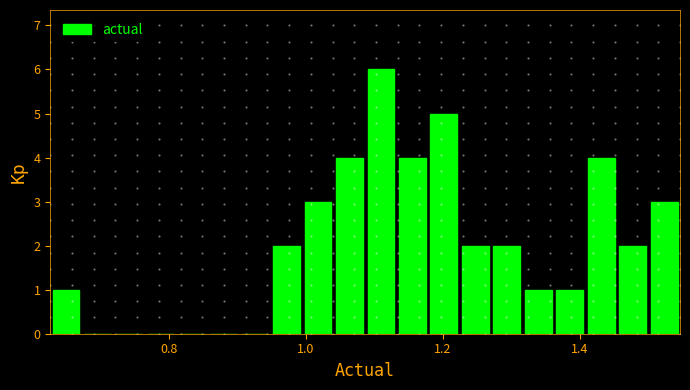

Around what value on the x-axis is the tallest bar? Give the approximate position of its centre, as read against the axis.

1.10